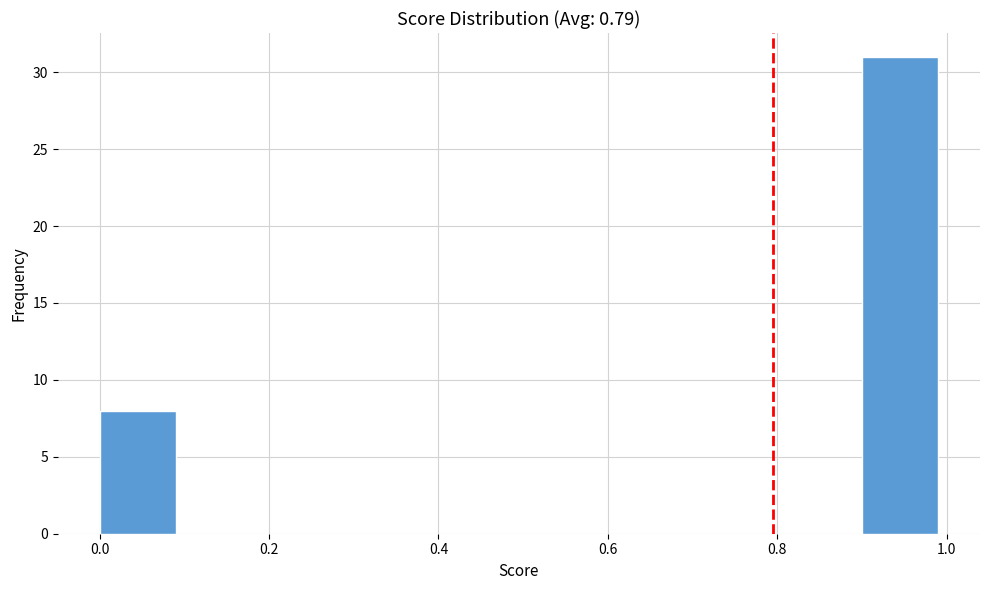

Over which range of the x-axis is the bar tallest?

0.9 to 1.0